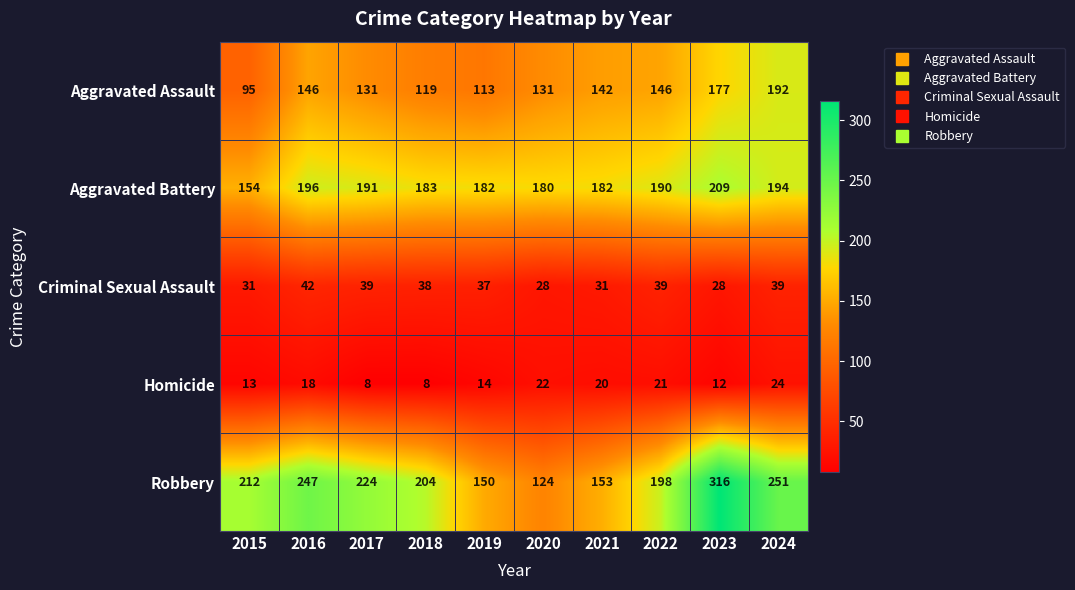

Count the number of categories in the chart.

10